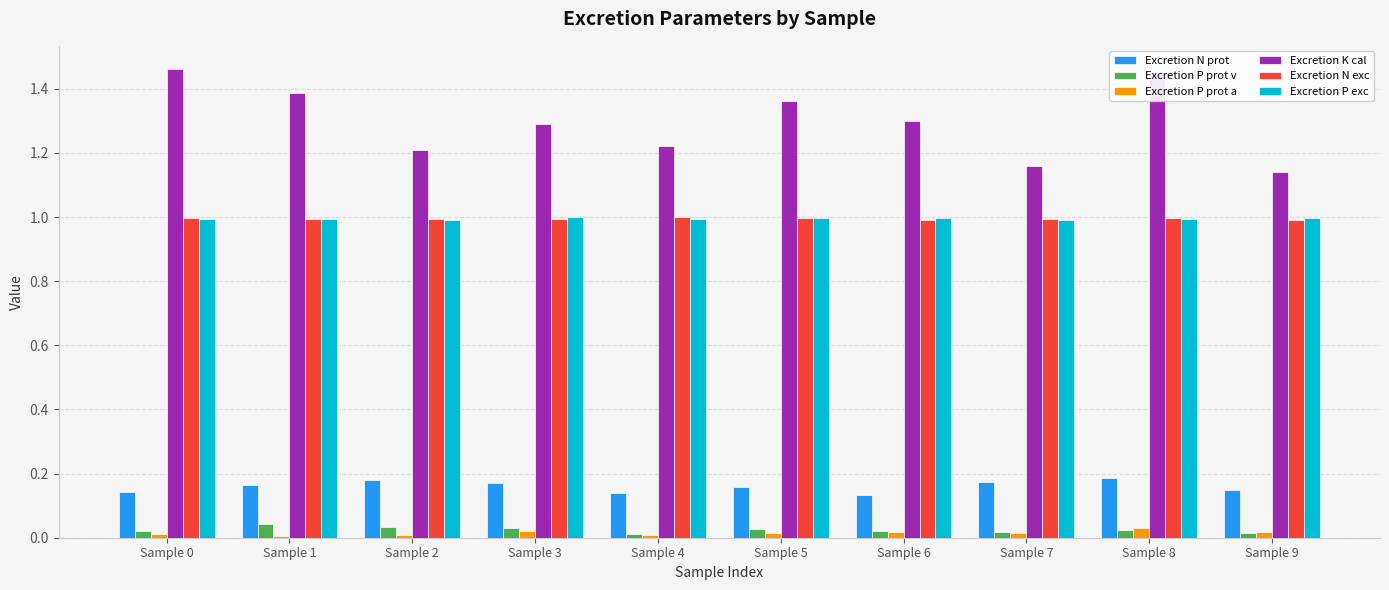

What is the total value across all series at Sample 2?

3.4